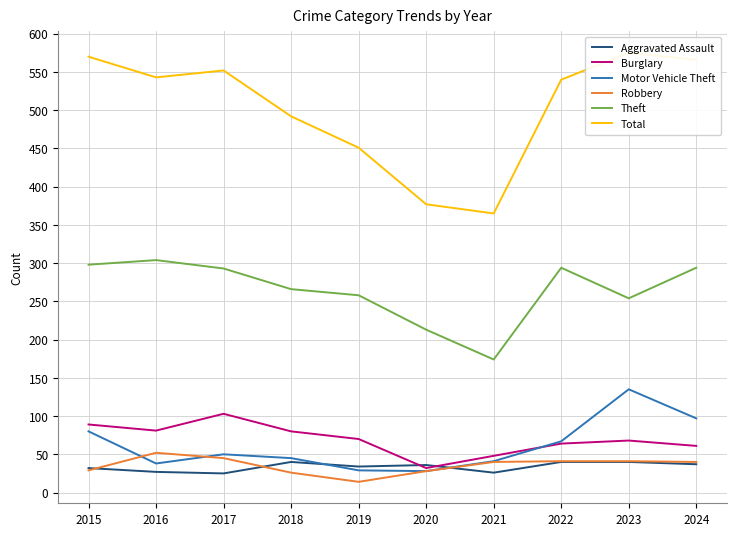

What is the total value across all series at 2024?

1095